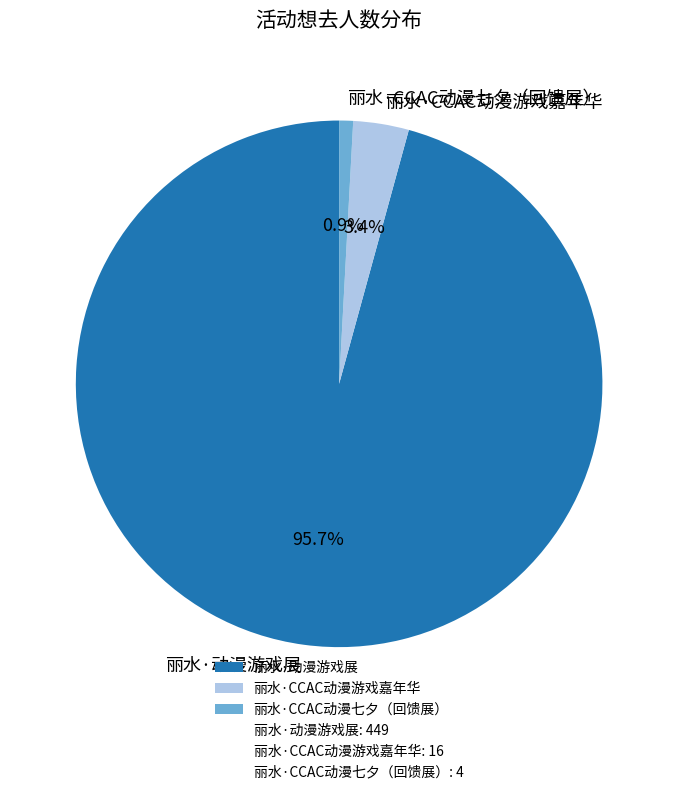

Which has a higher value, 丽水·CCAC动漫七夕（回馈展） or 丽水·动漫游戏展?

丽水·动漫游戏展